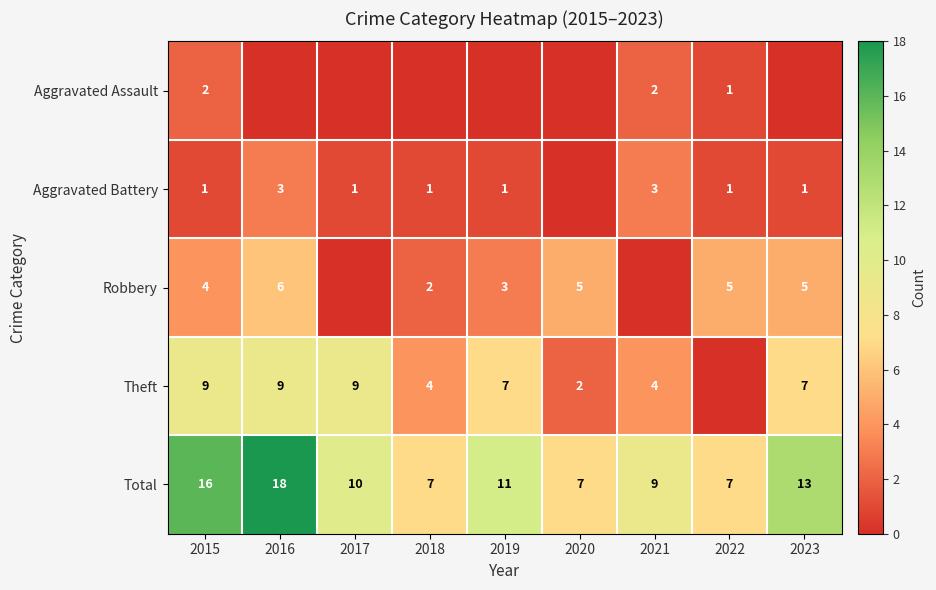

What is the difference between the highest and lowest values at 2019?

11